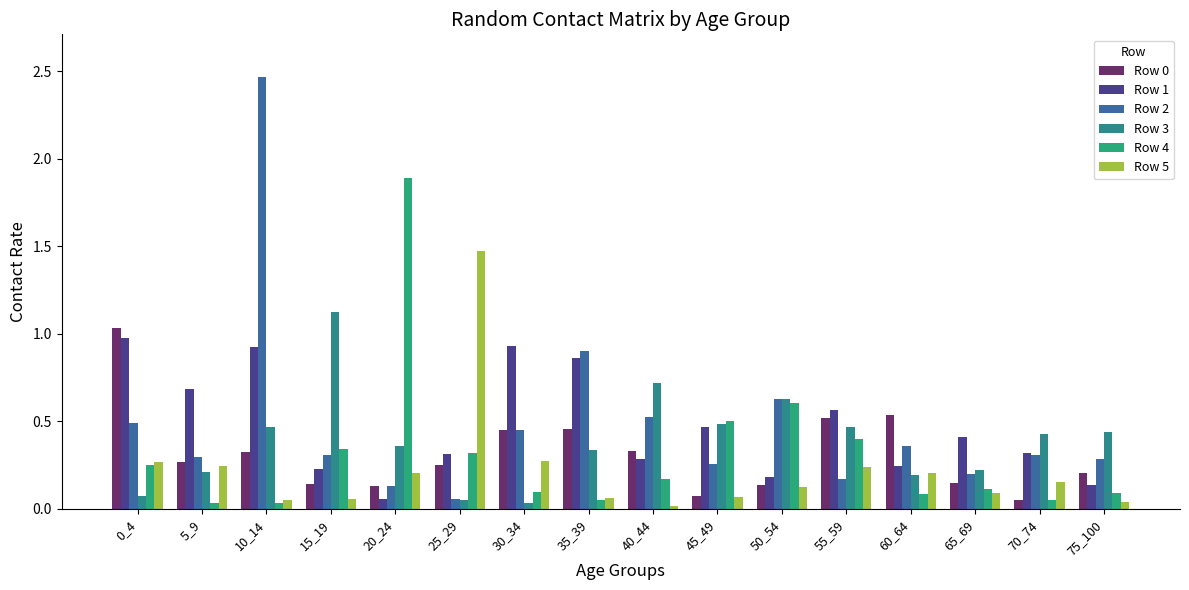

Which series has the largest total across all categories?

Row 2